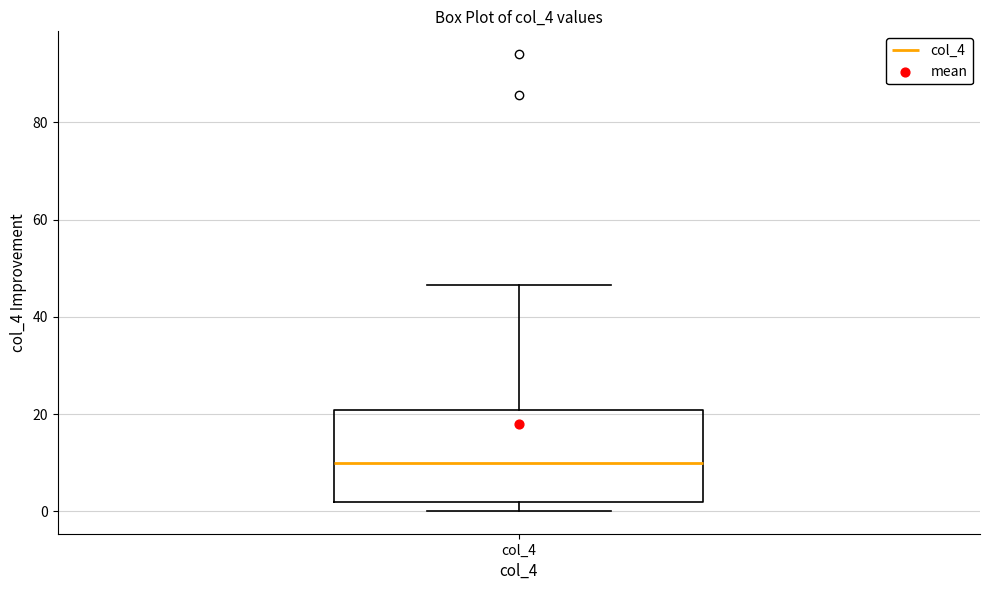

Where does the upper whisker of the box for col_4 end on the y-axis? The values are not printed on the chart, so give them approximately, as read against the axis.

46